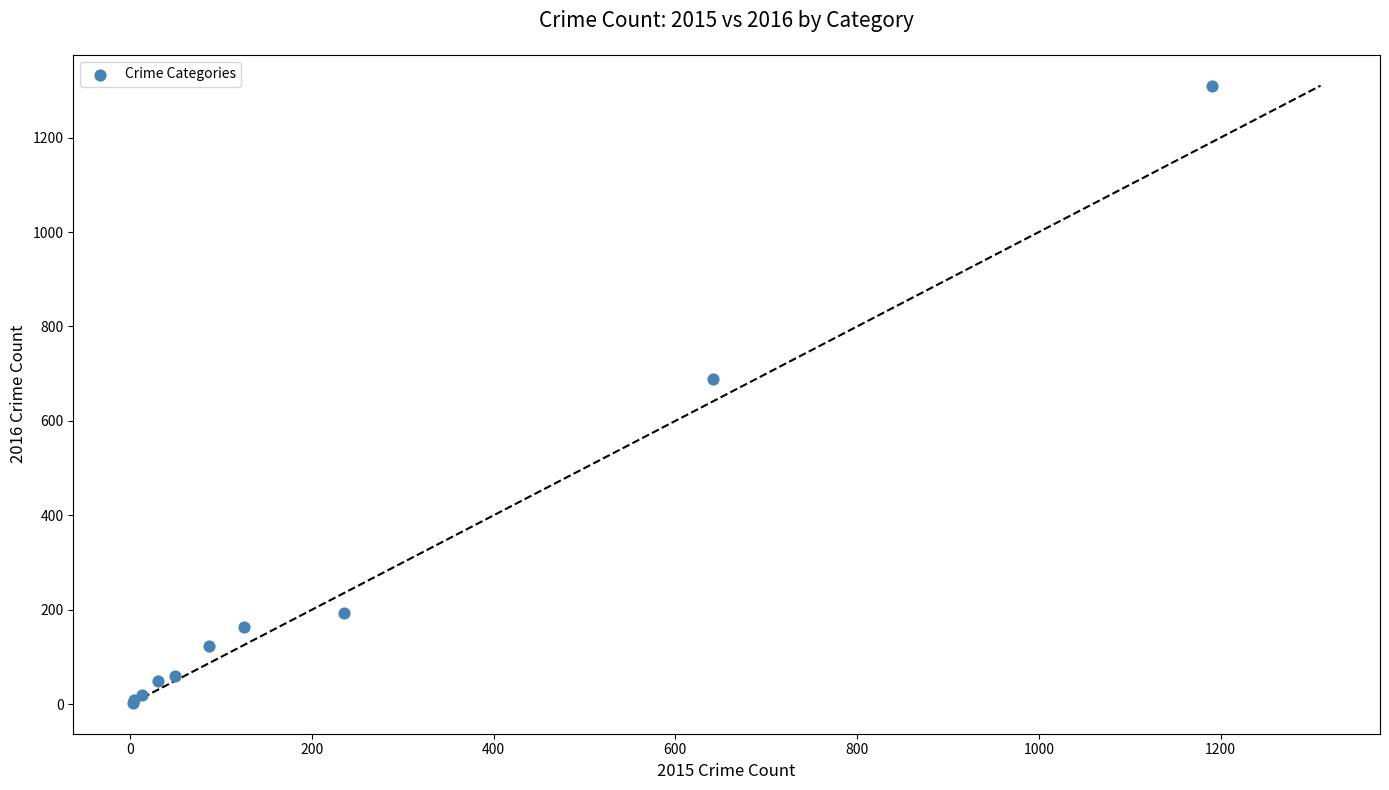

What Y value in the scatter plot is closest to 656?

689